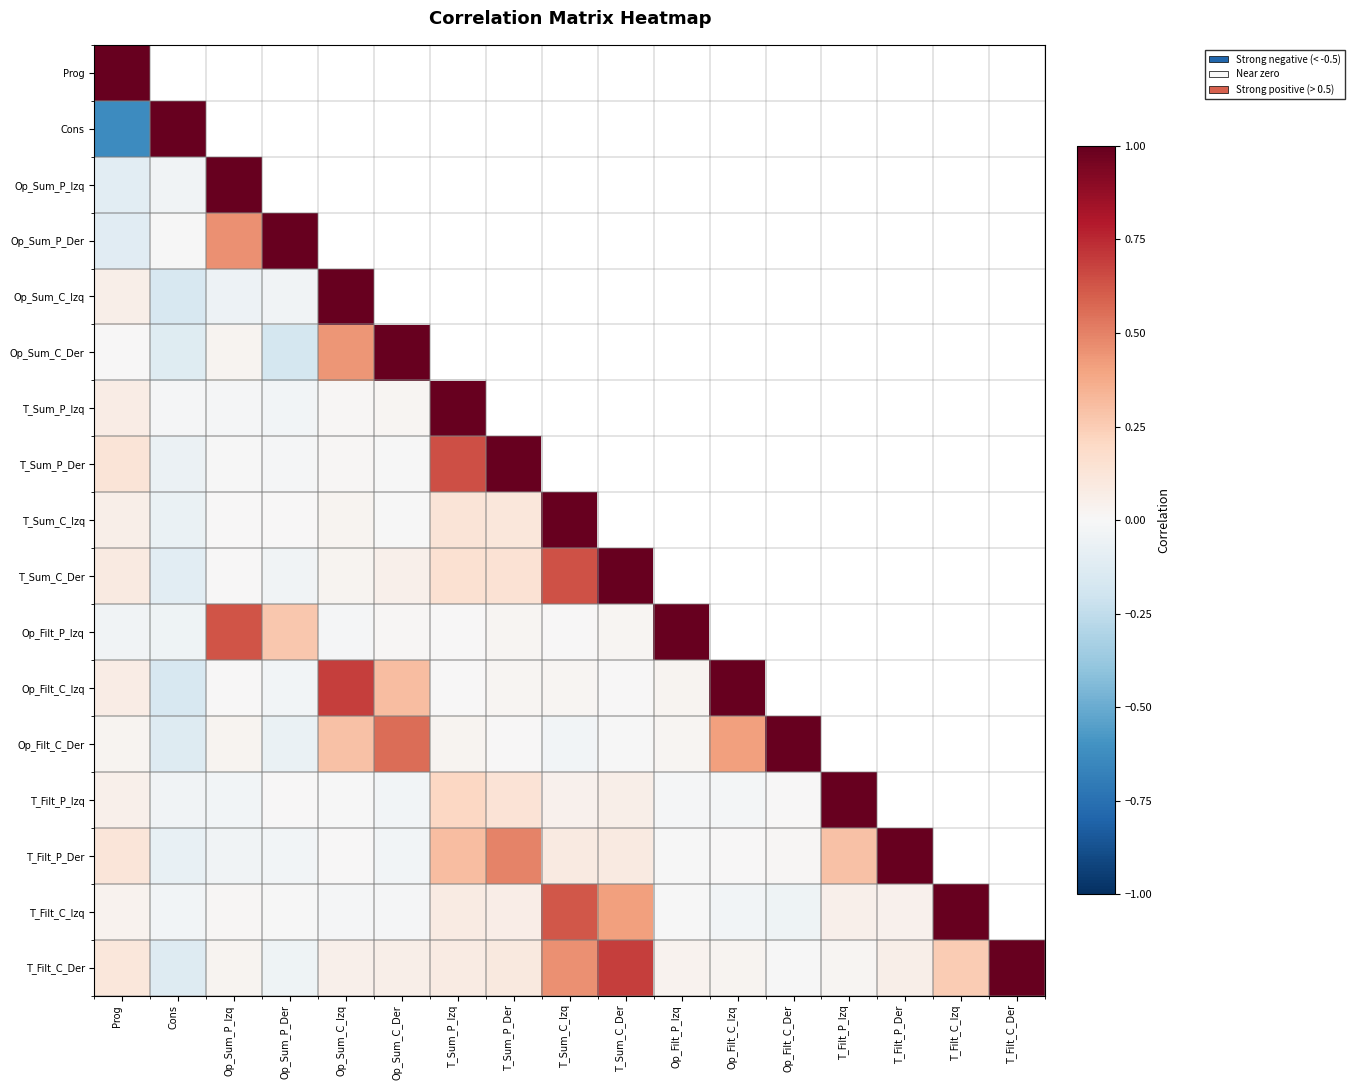

At which label is T_Sum_C_Der closest to 0?

Op_Sum_P_Izq